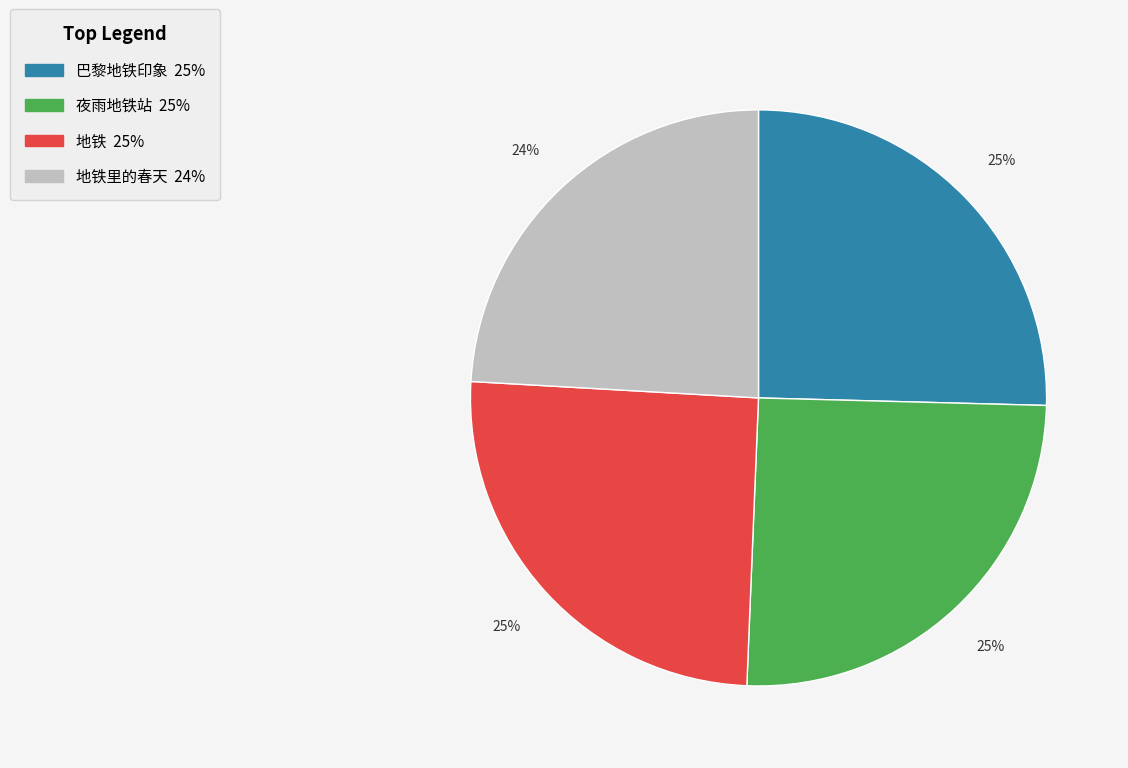

To the nearest percent, what is the average slice percentage?

25%